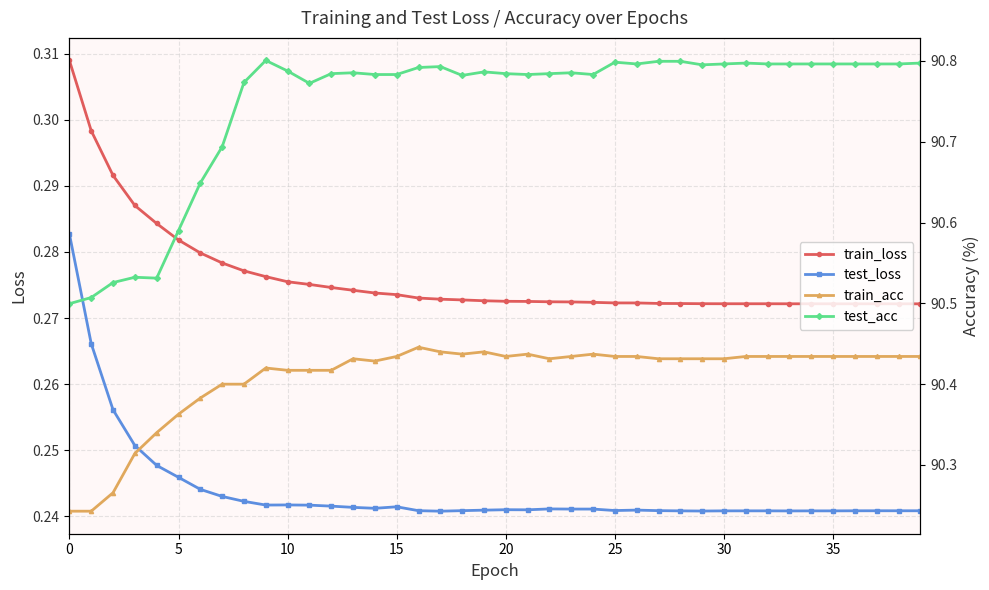

Reading left to right, list all the values displayed in this chart.

train_loss: 0.3	0.3	0.3	0.3	0.3	0.3	0.3	0.3	0.3	0.3	0.3	0.3	0.3	0.3	0.3	0.3	0.3	0.3	0.3	0.3	0.3	0.3	0.3	0.3	0.3	0.3	0.3	0.3	0.3	0.3	0.3	0.3	0.3	0.3	0.3	0.3	0.3	0.3	0.3	0.3
test_loss: 0.3	0.3	0.3	0.3	0.2	0.2	0.2	0.2	0.2	0.2	0.2	0.2	0.2	0.2	0.2	0.2	0.2	0.2	0.2	0.2	0.2	0.2	0.2	0.2	0.2	0.2	0.2	0.2	0.2	0.2	0.2	0.2	0.2	0.2	0.2	0.2	0.2	0.2	0.2	0.2
train_acc: 90.2	90.2	90.3	90.3	90.3	90.4	90.4	90.4	90.4	90.4	90.4	90.4	90.4	90.4	90.4	90.4	90.4	90.4	90.4	90.4	90.4	90.4	90.4	90.4	90.4	90.4	90.4	90.4	90.4	90.4	90.4	90.4	90.4	90.4	90.4	90.4	90.4	90.4	90.4	90.4
test_acc: 90.5	90.5	90.5	90.5	90.5	90.6	90.6	90.7	90.8	90.8	90.8	90.8	90.8	90.8	90.8	90.8	90.8	90.8	90.8	90.8	90.8	90.8	90.8	90.8	90.8	90.8	90.8	90.8	90.8	90.8	90.8	90.8	90.8	90.8	90.8	90.8	90.8	90.8	90.8	90.8